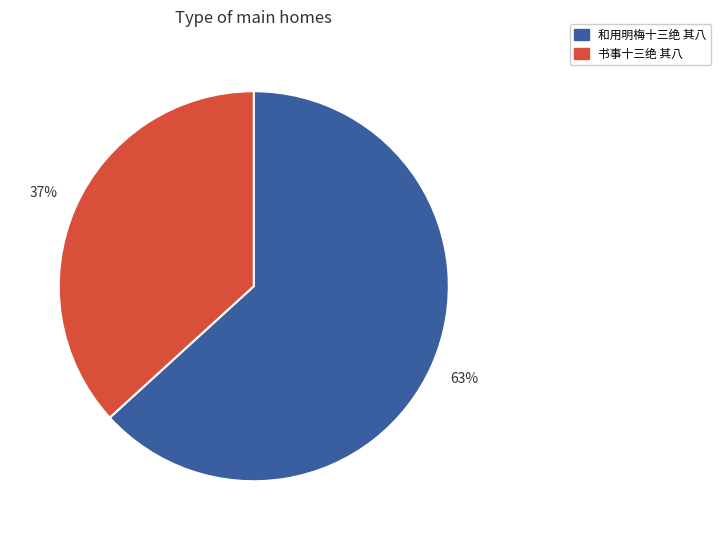

How many segments does this pie chart have?

2